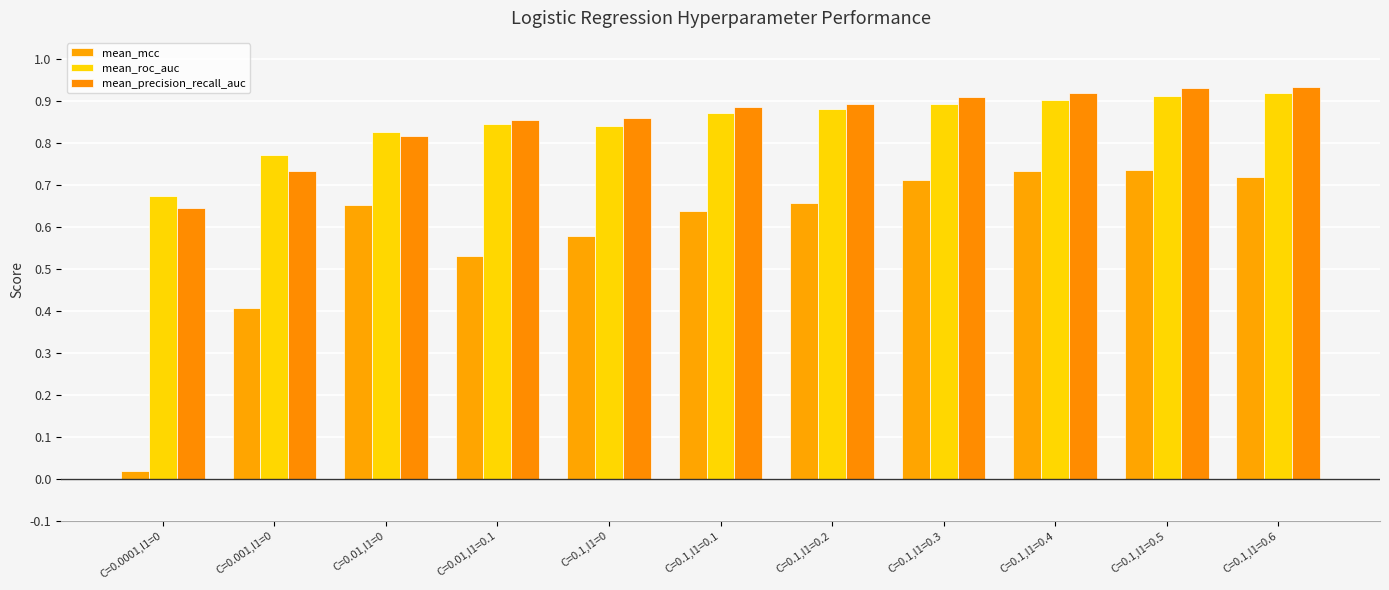

How many bars are there in total?

33